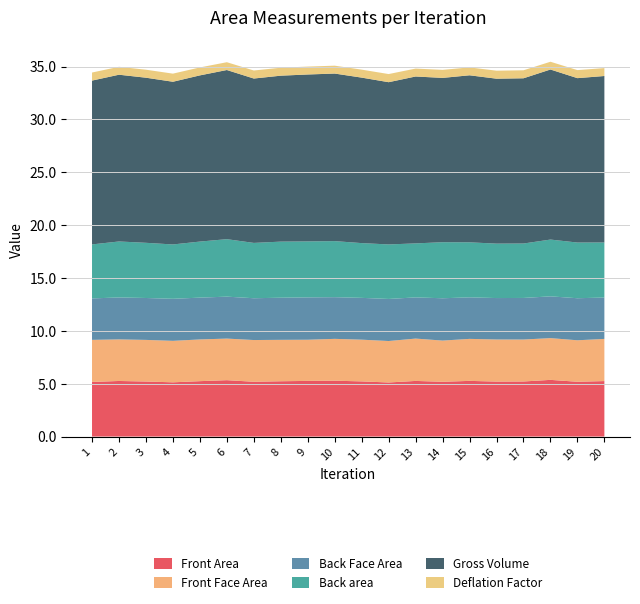

Reading right to left, what are all the values shown in this chart?

Front Area: 20=5.2	19=5.2	18=5.4	17=5.2	16=5.2	15=5.3	14=5.2	13=5.3	12=5.1	11=5.2	10=5.3	9=5.3	8=5.2	7=5.2	6=5.3	5=5.2	4=5.1	3=5.2	2=5.3	1=5.2
Front Face Area: 20=4.0	19=3.9	18=3.9	17=4.0	16=4.0	15=4.0	14=3.9	13=4.0	12=3.9	11=3.9	10=4.0	9=3.9	8=3.9	7=3.9	6=3.9	5=3.9	4=3.9	3=3.9	2=3.9	1=4.0
Back Face Area: 20=3.9	19=4.0	18=4.0	17=3.9	16=3.9	15=3.9	14=4.0	13=3.9	12=4.0	11=4.0	10=3.9	9=4.0	8=4.0	7=4.0	6=4.0	5=4.0	4=4.0	3=4.0	2=4.0	1=3.9
Back area: 20=5.2	19=5.3	18=5.4	17=5.1	16=5.1	15=5.2	14=5.3	13=5.1	12=5.2	11=5.2	10=5.3	9=5.3	8=5.3	7=5.2	6=5.4	5=5.3	4=5.1	3=5.2	2=5.3	1=5.1
Gross Volume: 20=15.7	19=15.5	18=16.1	17=15.6	16=15.6	15=15.8	14=15.5	13=15.8	12=15.3	11=15.7	10=15.8	9=15.8	8=15.7	7=15.5	6=16.0	5=15.7	4=15.4	3=15.6	2=15.8	1=15.5
Deflation Factor: 20=0.8	19=0.8	18=0.7	17=0.8	16=0.8	15=0.7	14=0.8	13=0.7	12=0.8	11=0.8	10=0.7	9=0.7	8=0.8	7=0.8	6=0.7	5=0.8	4=0.8	3=0.8	2=0.7	1=0.8